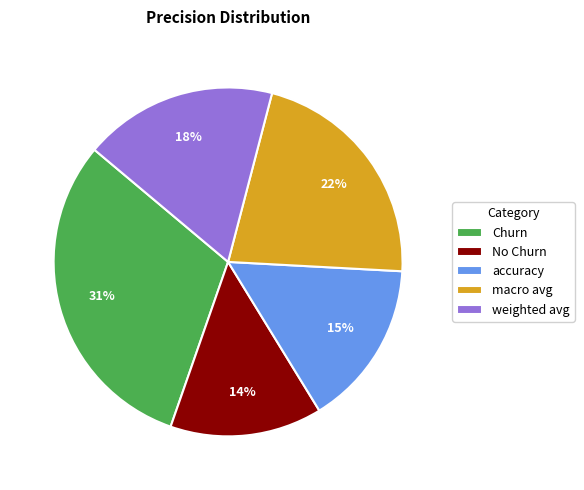

To the nearest percent, what is the difference between the largest and smallest slice percentages?

17%